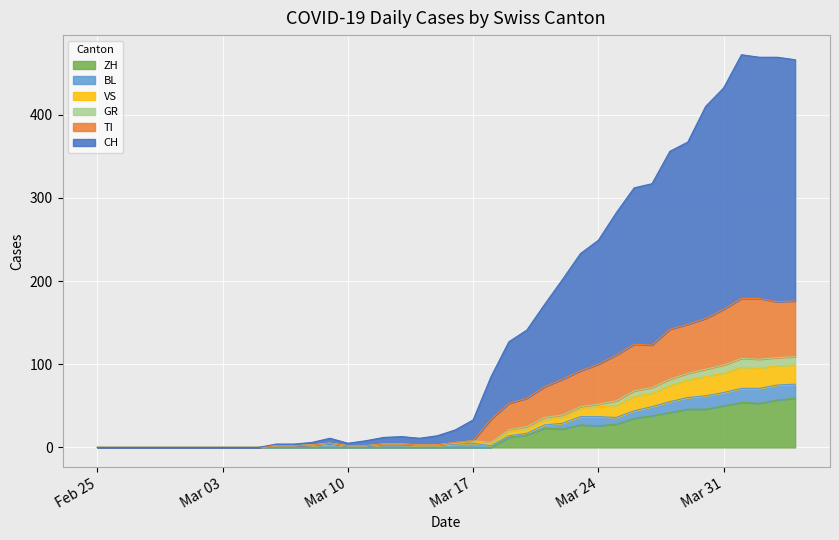

What is the maximum value for ZH?

59